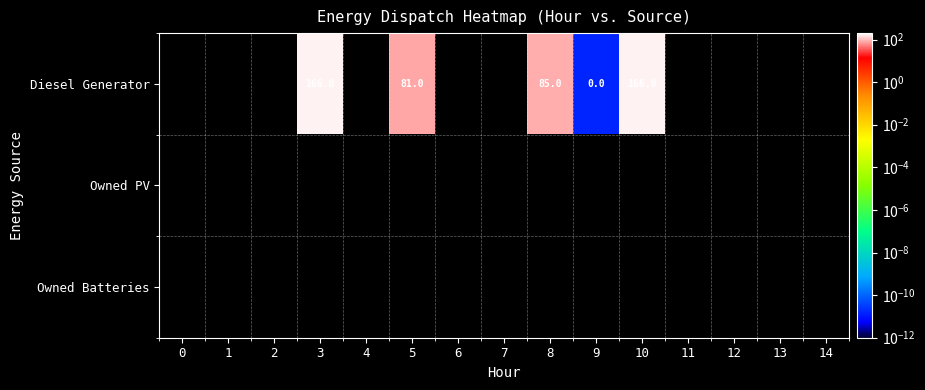

Is it true that Diesel Generator equals 233 at 10?

False